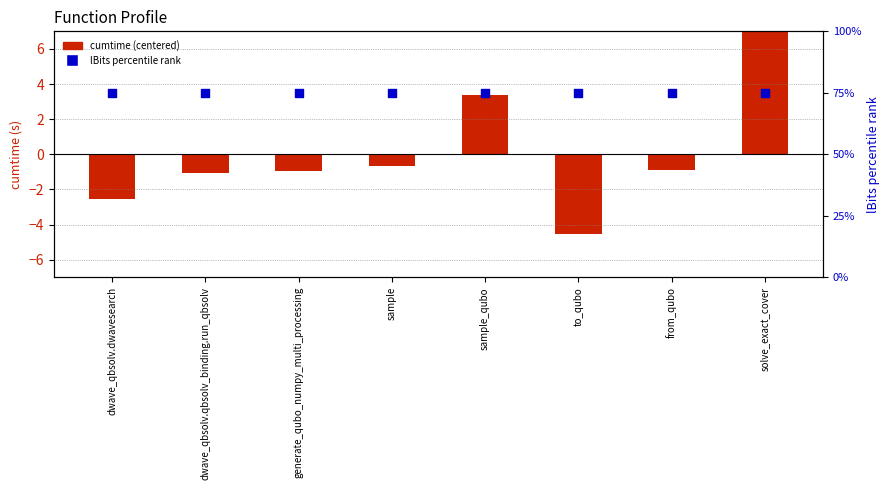

Which series has the largest total across all categories?

lBits percentile